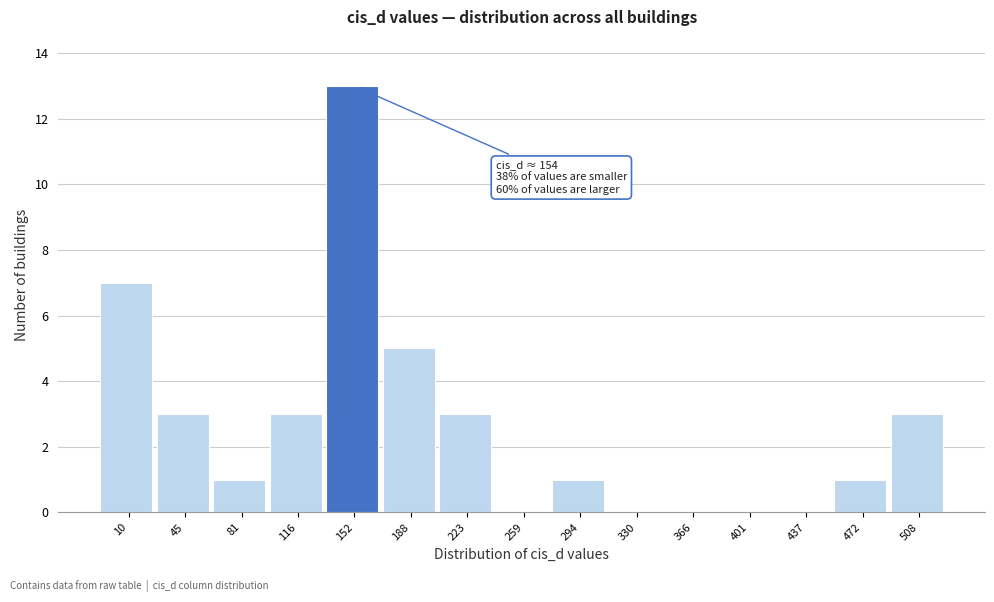

Reading right to left, transcribe all the data shown in this chart.

508=3	472=1	437=0	401=0	366=0	330=0	294=1	259=0	223=3	188=5	152=13	116=3	81=1	45=3	10=7